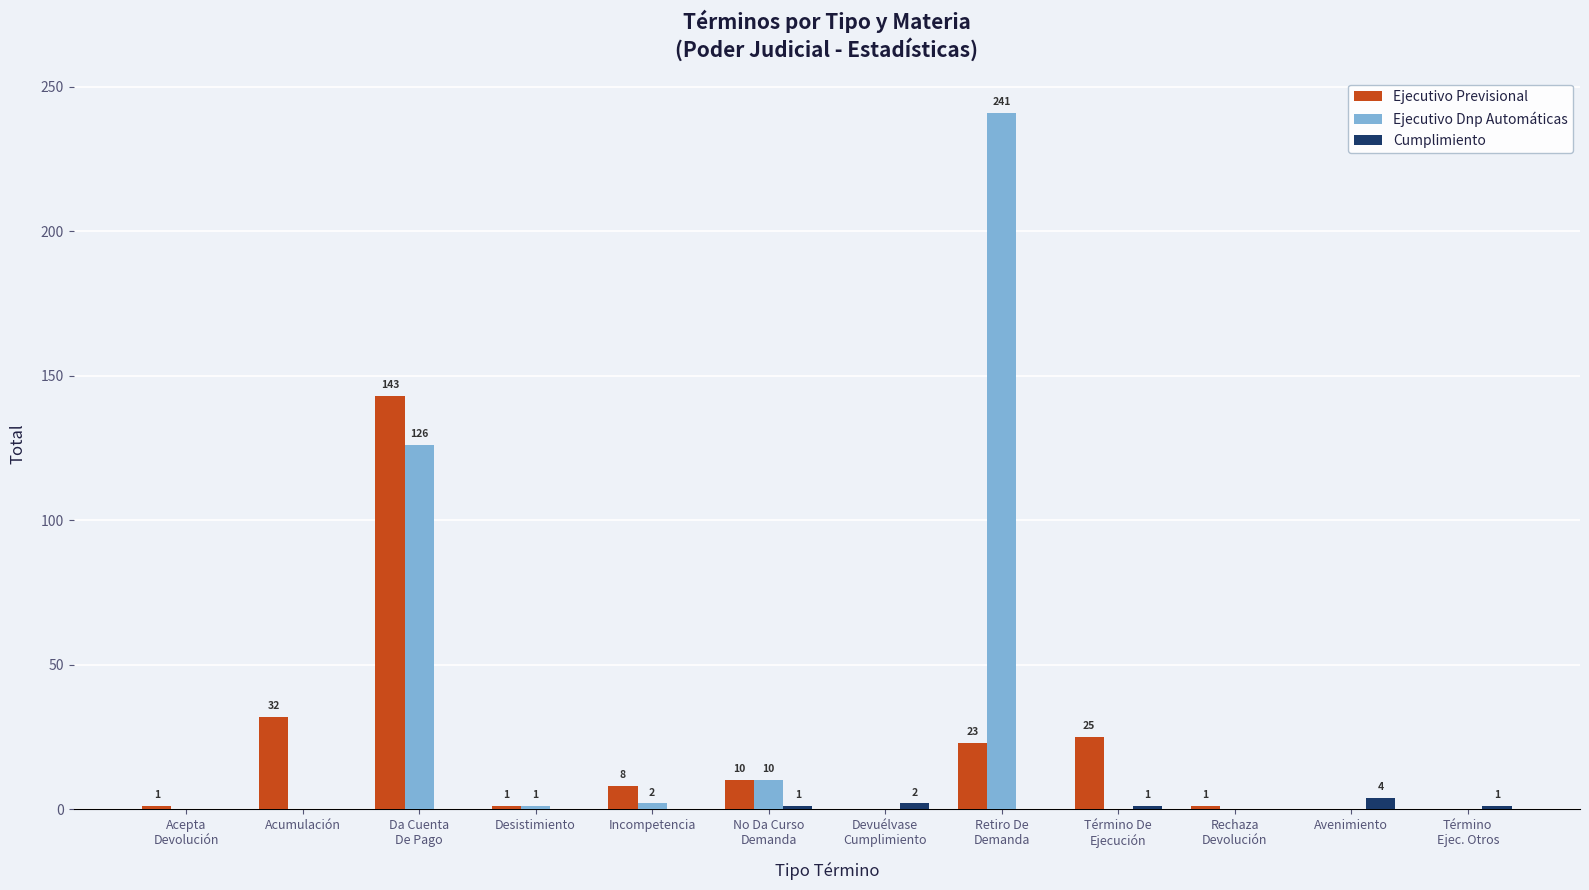

What is the sum of all Ejecutivo Previsional values?

244